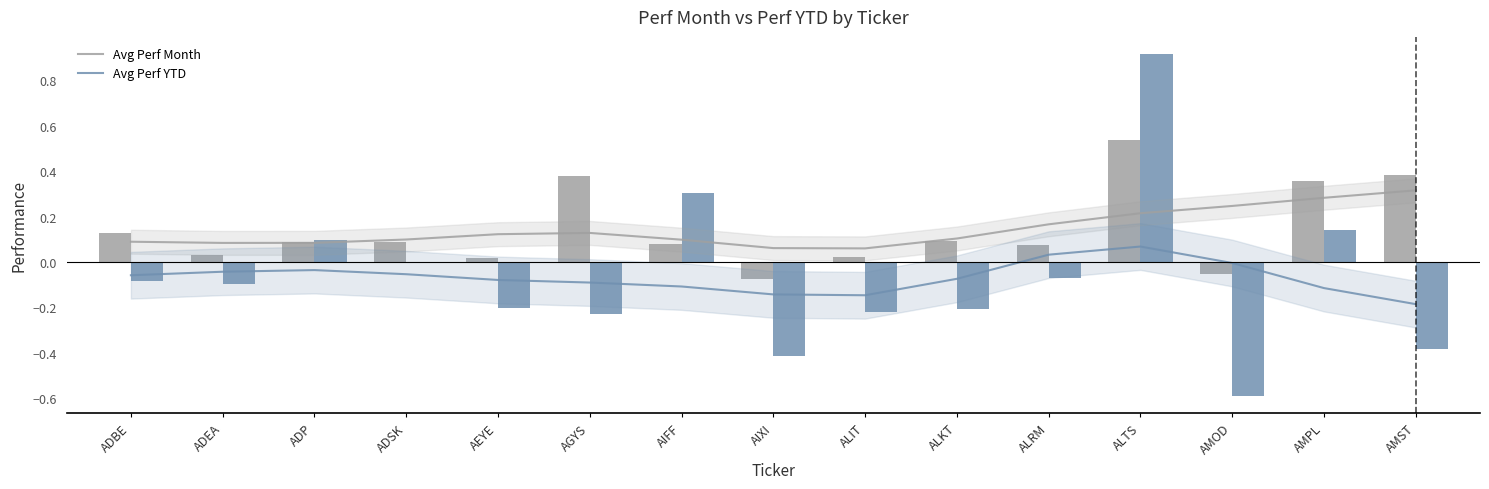

Which series changed the most between ADEA and ALRM?

Avg Perf Month trend